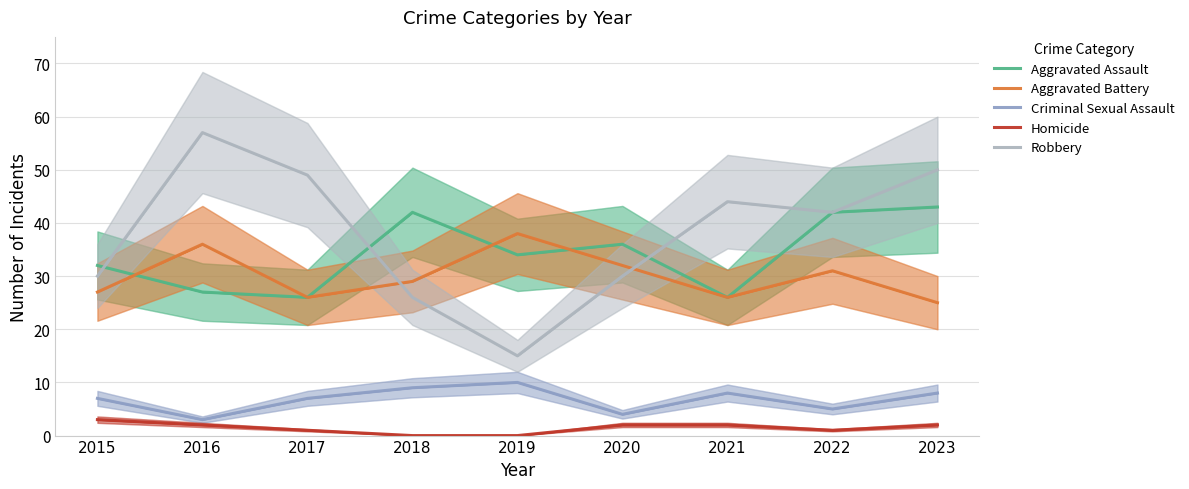

At how many categories does at least one series exceed 22?

9